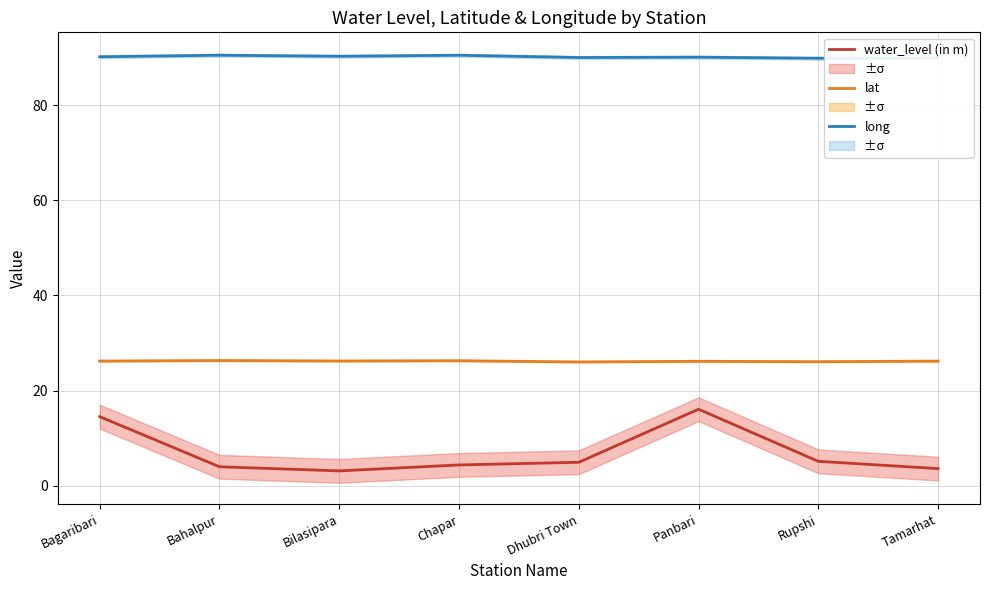

Reading left to right, extract all data points from this chart.

water_level (in m): Bagaribari=14.5	Bahalpur=4.0	Bilasipara=3.1	Chapar=4.4	Dhubri Town=4.9	Panbari=16.1	Rupshi=5.1	Tamarhat=3.6
lat: Bagaribari=26.2	Bahalpur=26.3	Bilasipara=26.2	Chapar=26.3	Dhubri Town=26.0	Panbari=26.1	Rupshi=26.1	Tamarhat=26.2
long: Bagaribari=90.1	Bahalpur=90.5	Bilasipara=90.2	Chapar=90.5	Dhubri Town=90.0	Panbari=90.0	Rupshi=89.8	Tamarhat=89.9